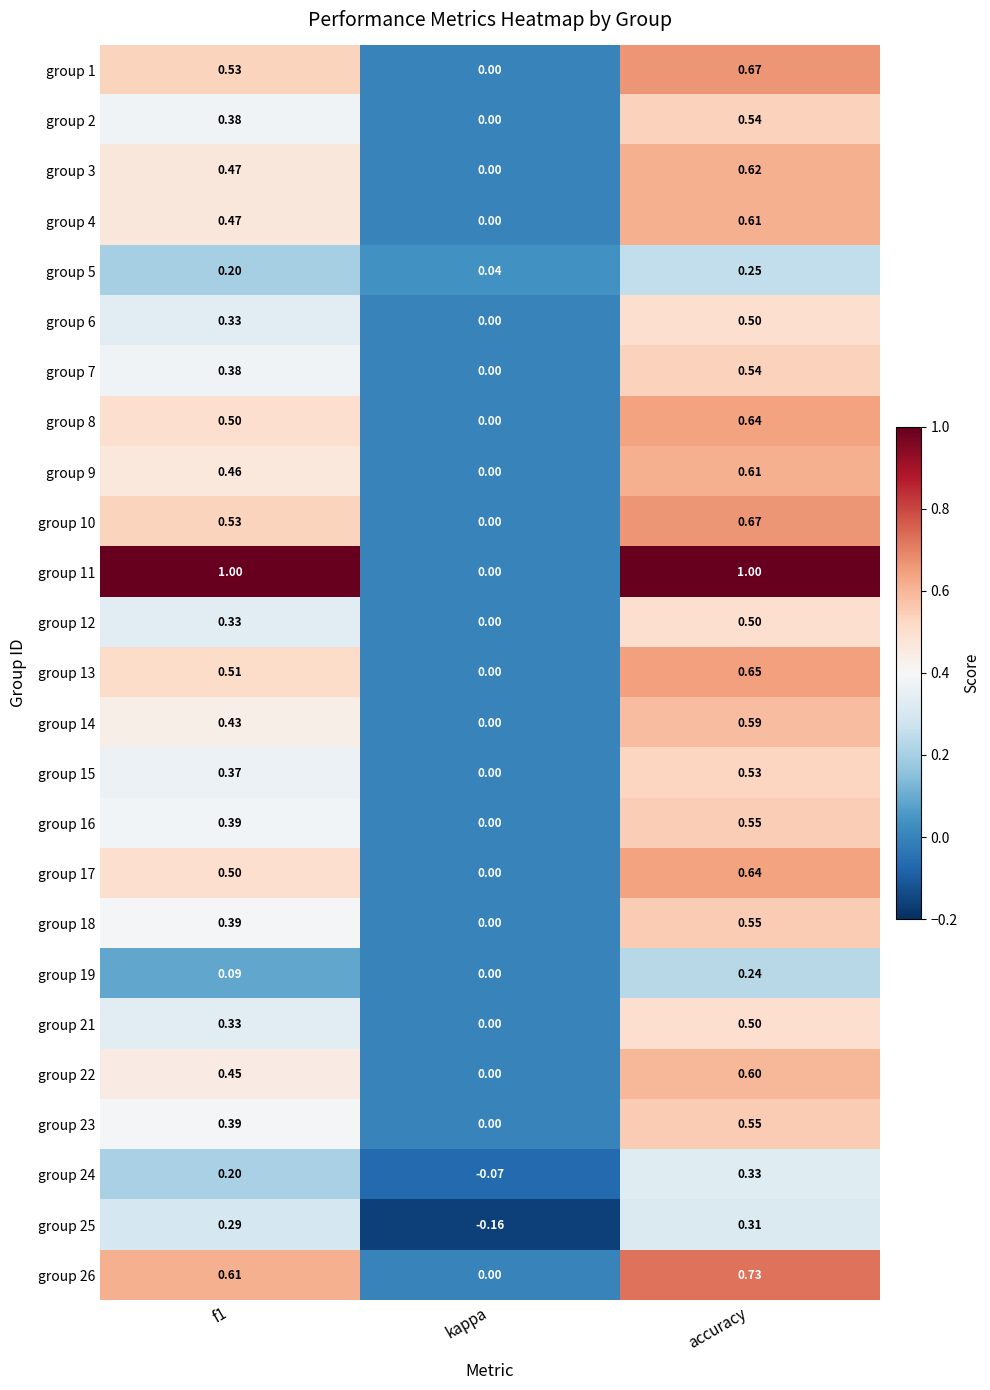

Which category has the highest value in the group 4 series?

accuracy